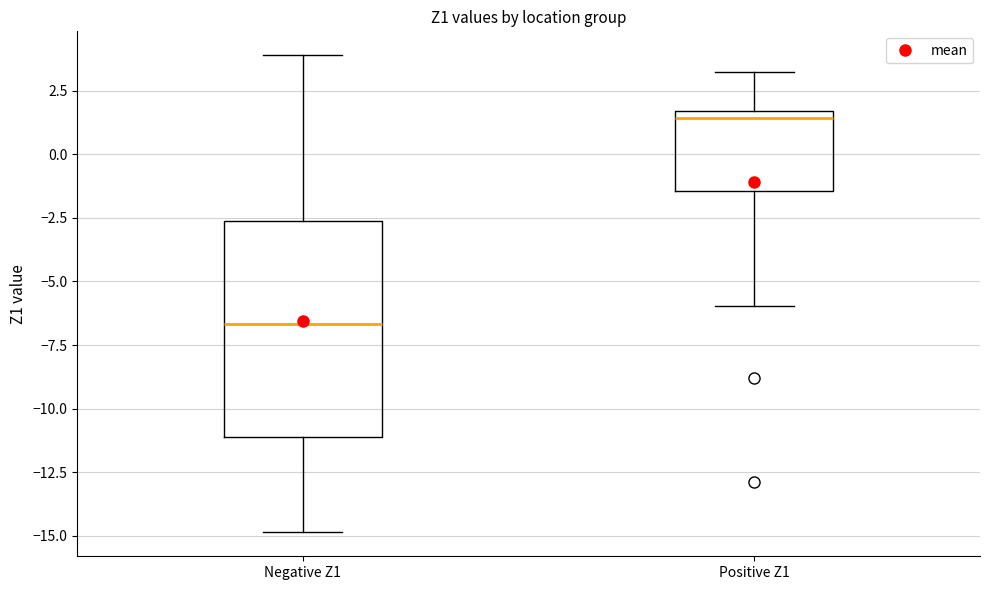

Which box's median line is the lowest?

Negative Z1